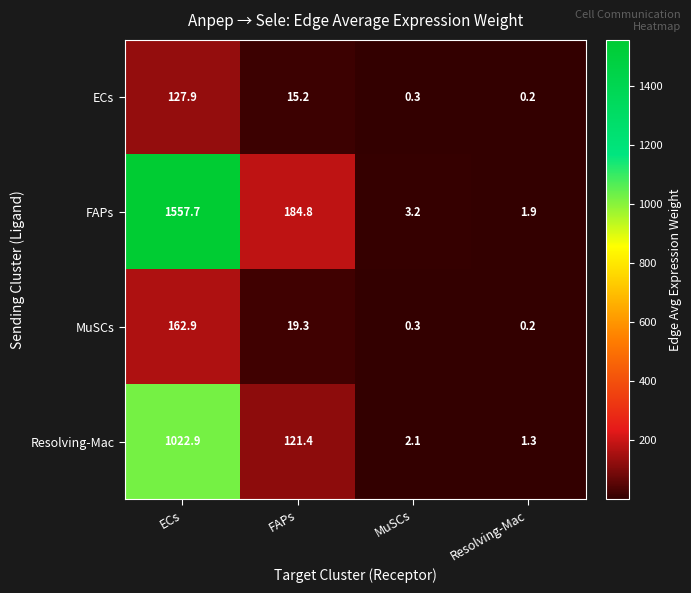

The value of Resolving-Mac at Resolving-Mac is 2.2. True or false?

False